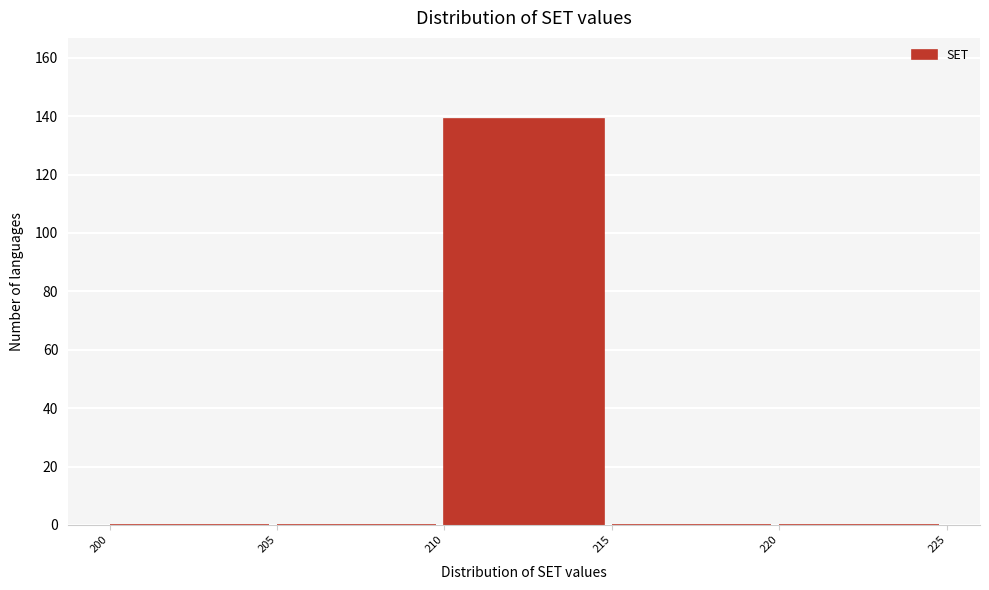

Over which range of the x-axis is the bar tallest?

210 to 215